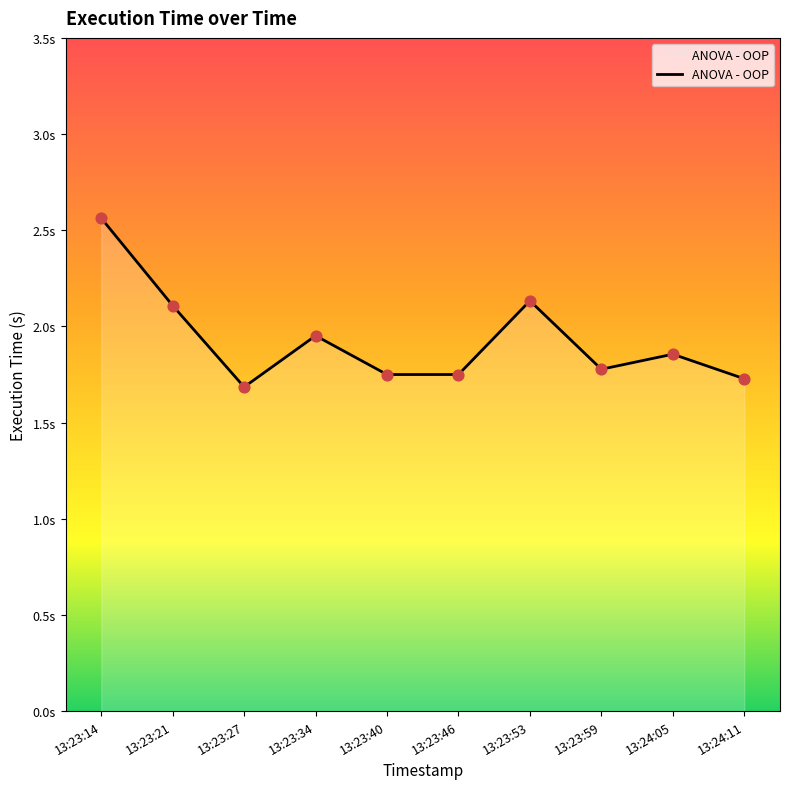

Does the chart have visible grid lines?

No